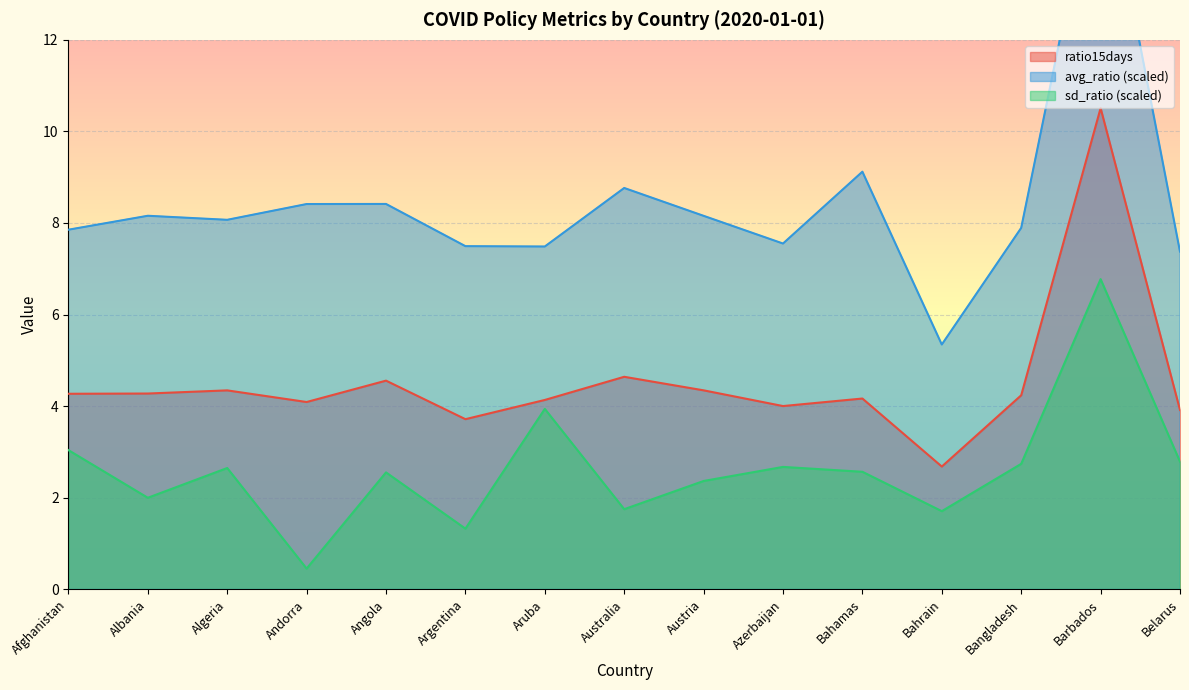

What is the spread (max minus min) of values at Barbados?

9.6